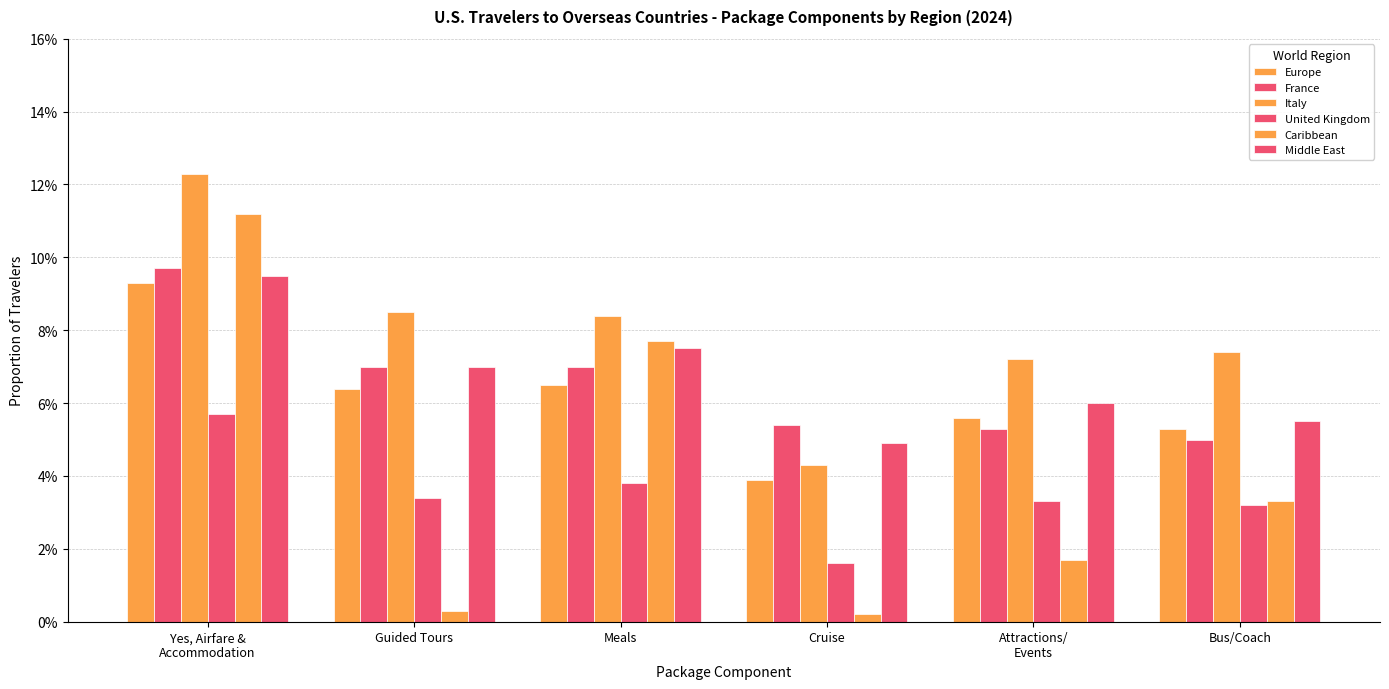

Are the bars grouped side by side (vs. stacked)?

Yes